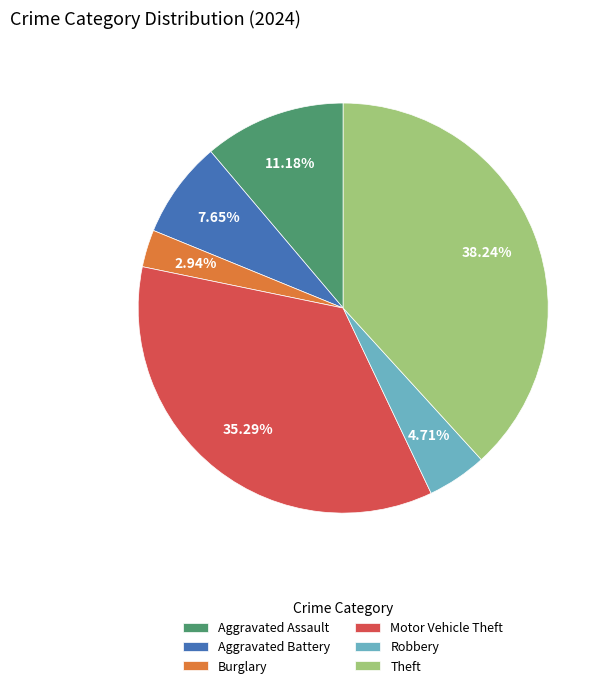

What portion of the pie excludes Theft?

61.8%